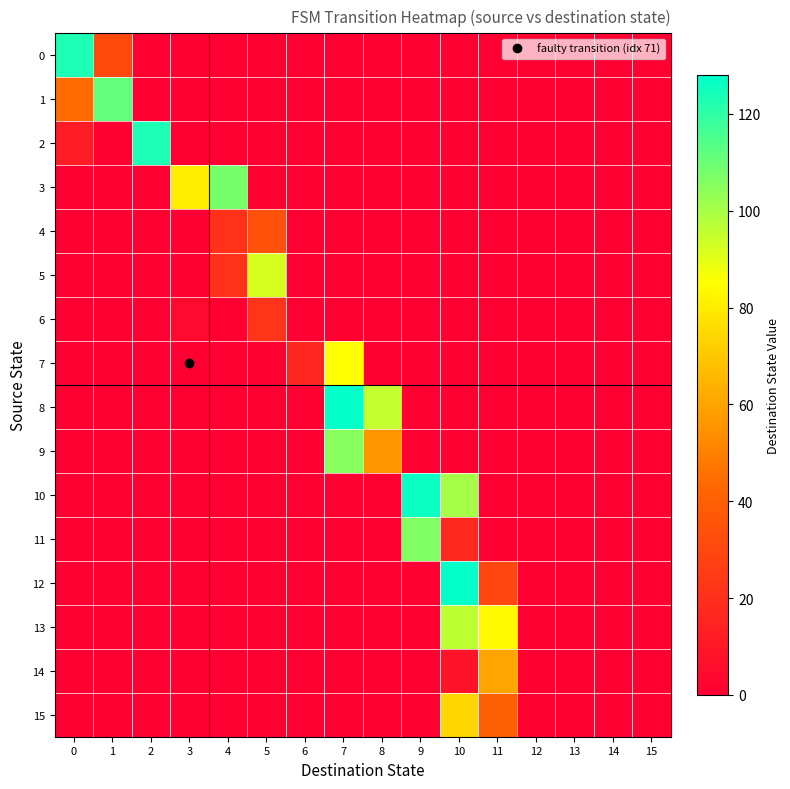

At 5, list the series in order from largest to smallest.

5, 4, 6, 0, 1, 2, 3, 7, 8, 9, 10, 11, 12, 13, 14, 15